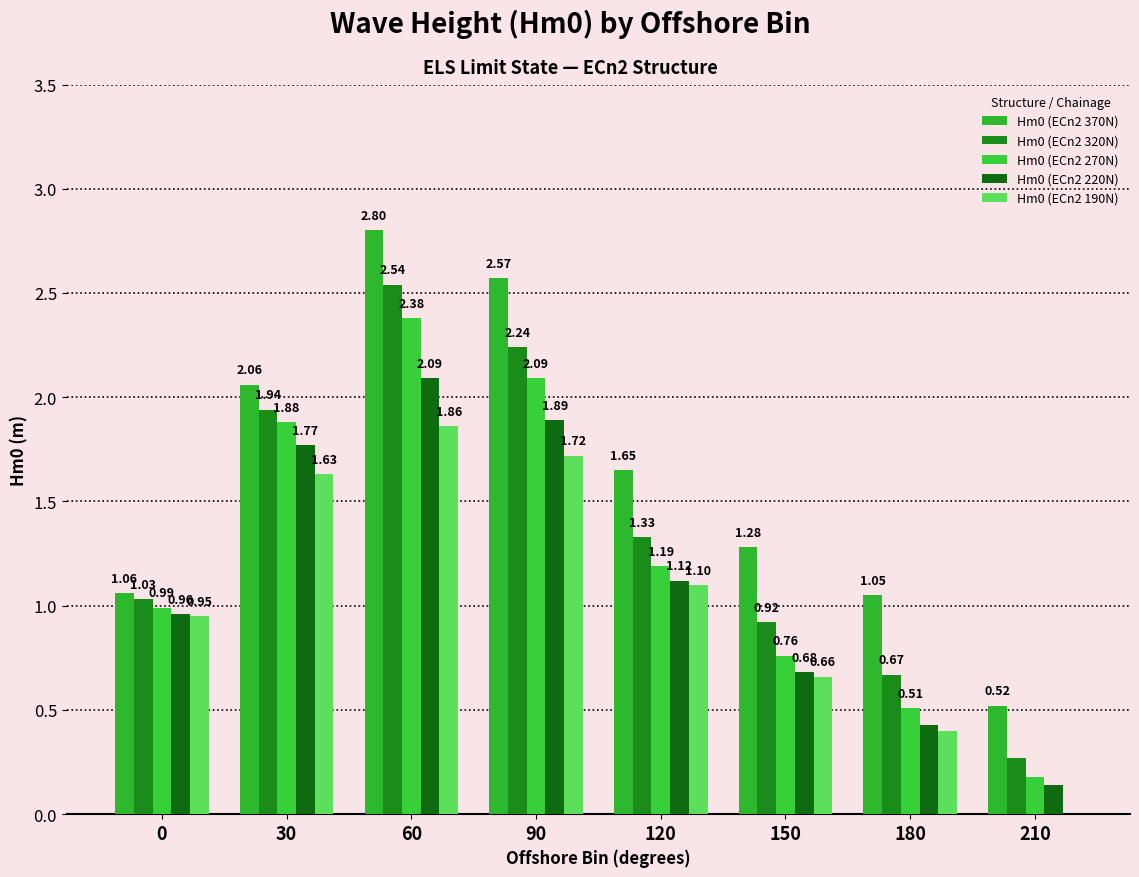

Are the bars grouped side by side (vs. stacked)?

Yes